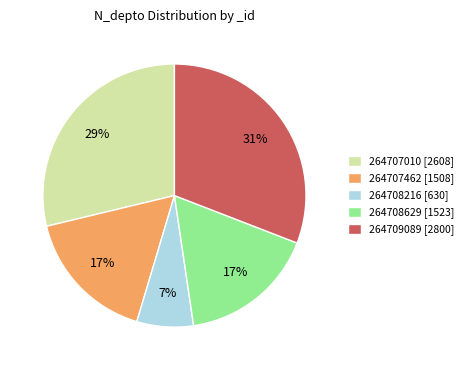

Which category has the smallest portion of the pie?

264708216